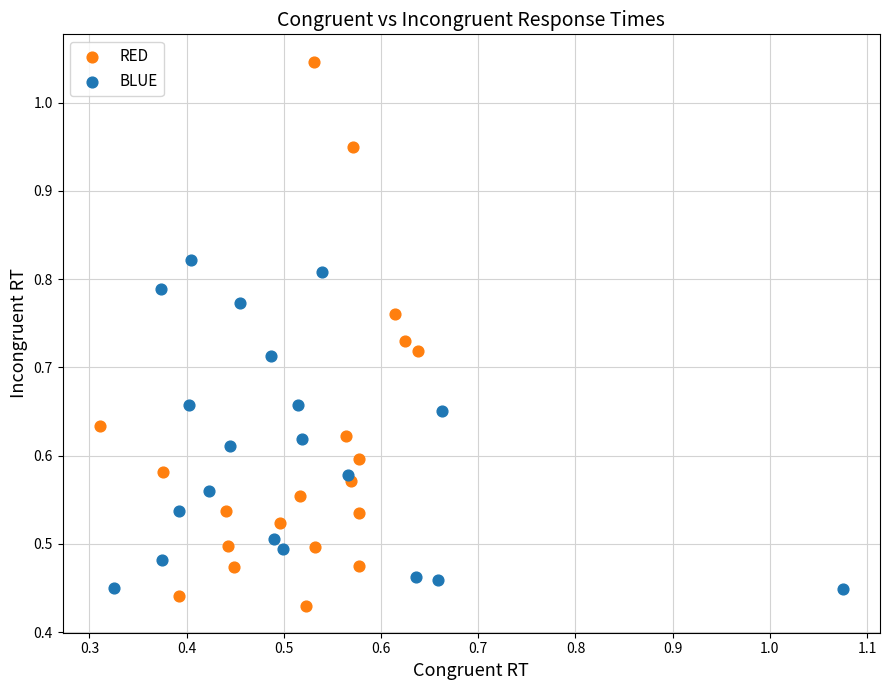

Which series has the largest Y range (max minus min)?

RED